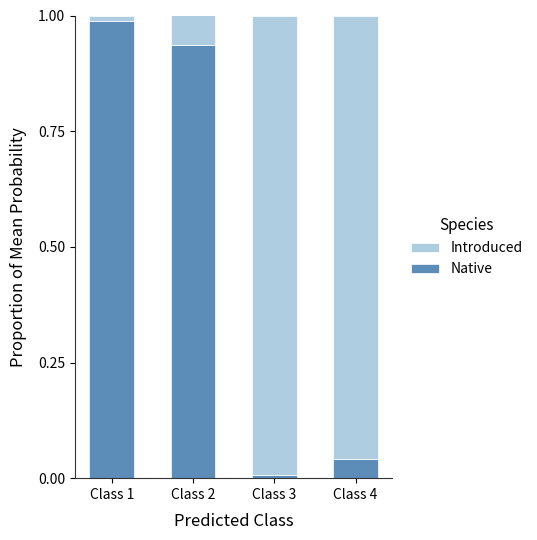

The value of Native at Class 4 is 0.1. True or false?

False